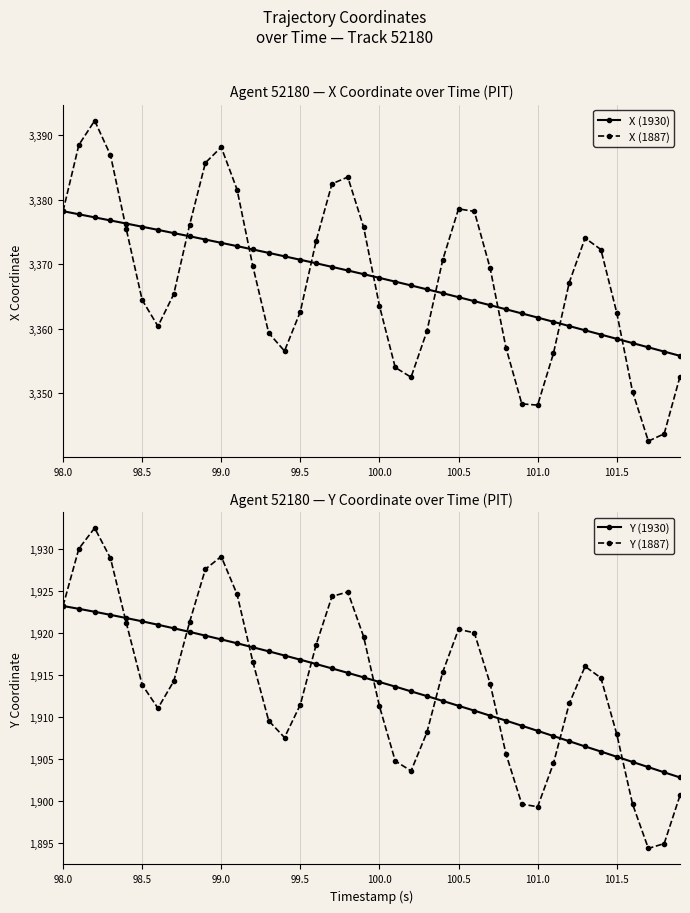

In X (1887), how many points are lower than both neighbors (excluding endpoints)?

5